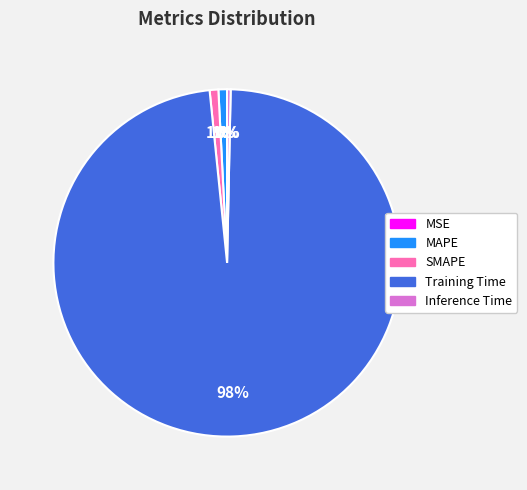

True or false: Inference Time accounts for 0% of the total.

True